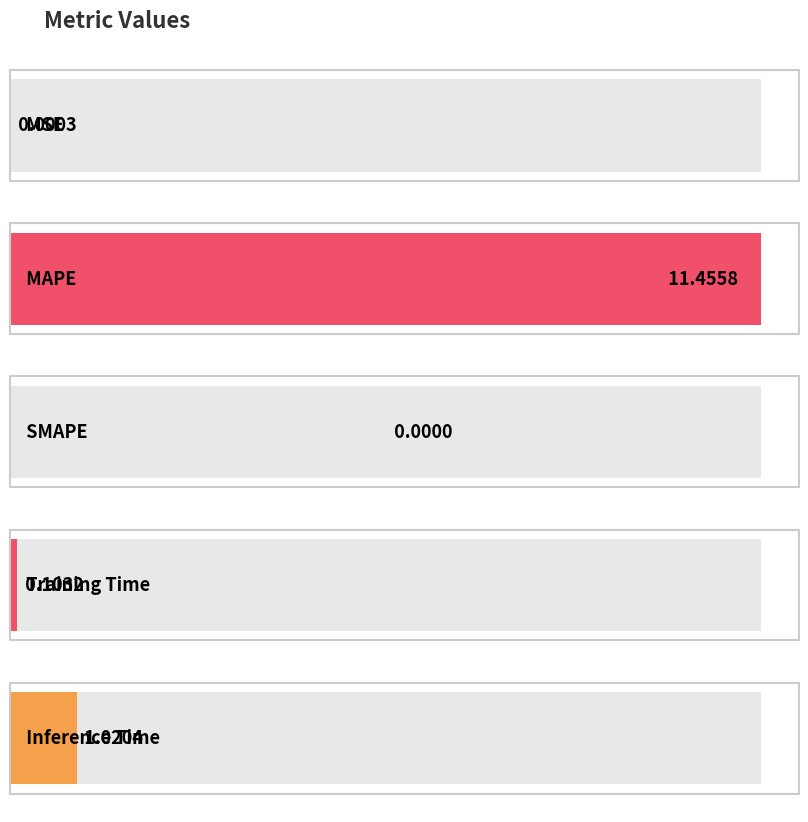

Does the chart contain any negative values?

No